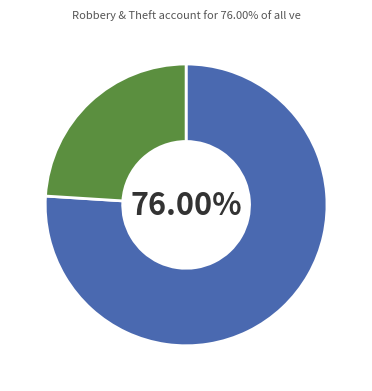

Is there a majority slice in this chart?

Yes